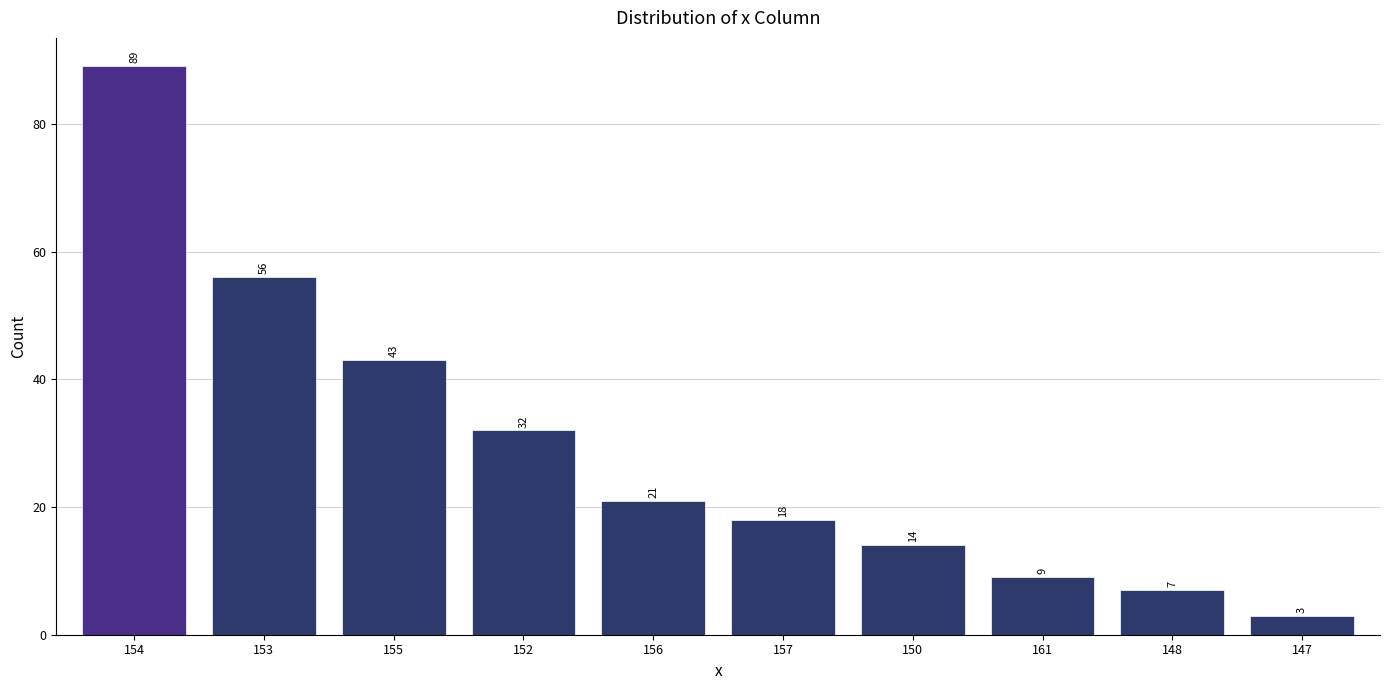

What is the difference between the maximum and minimum values?

86